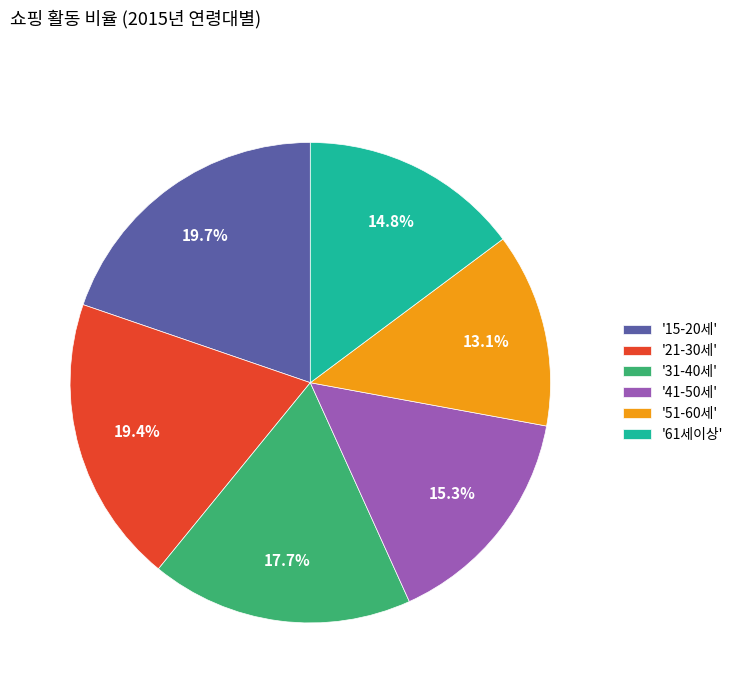

Does '15-20세' represent more than half of the total?

No